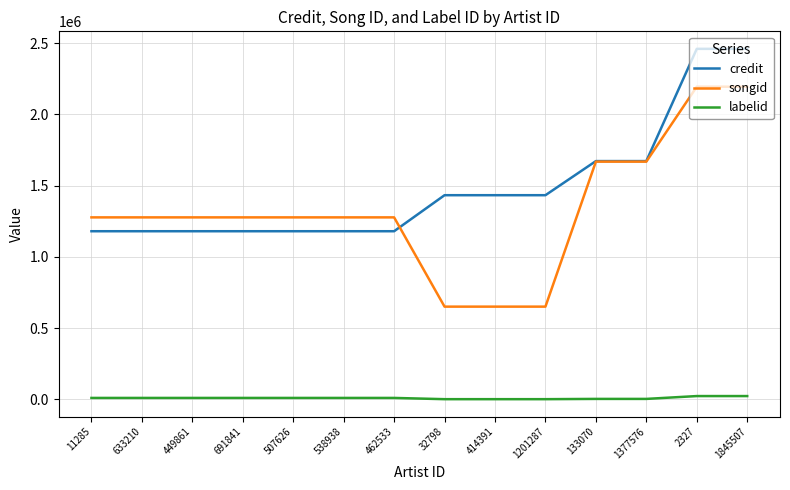

What is the highest value of the credit series?

2460815